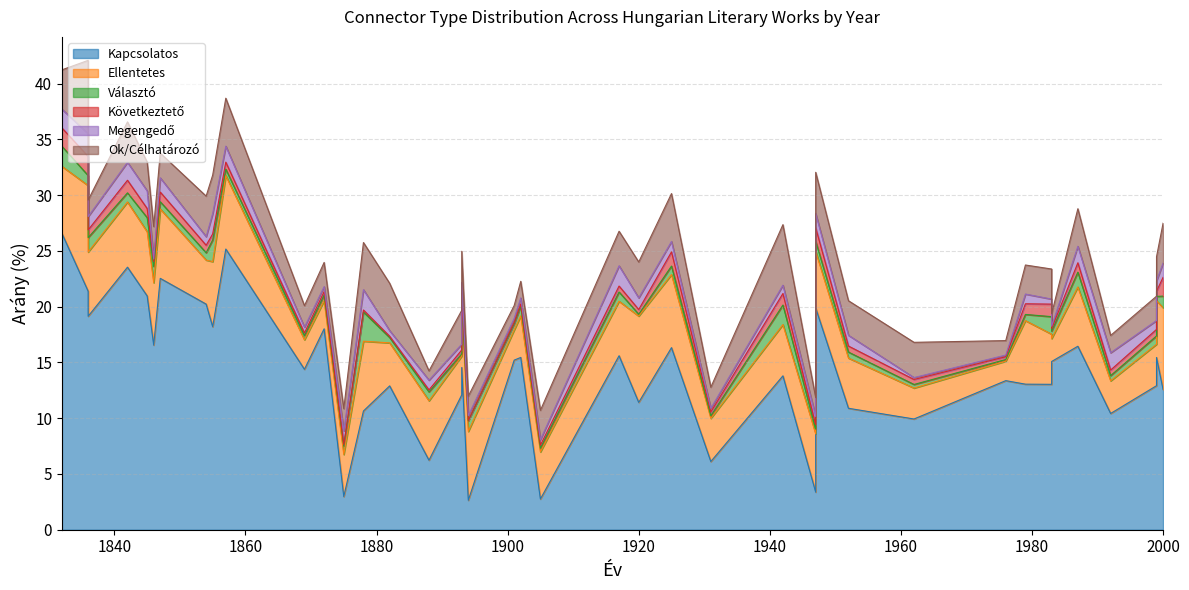

The value of Ok/Célhatározó at 1947 is 6.4. True or false?

False